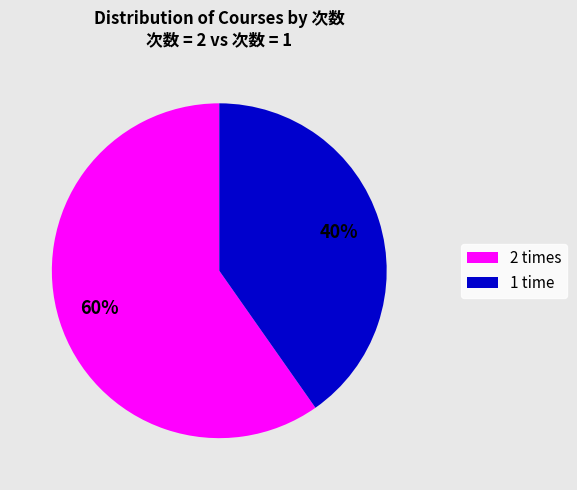

Approximately how many times larger is the value at 2 compared to 1?

1.5